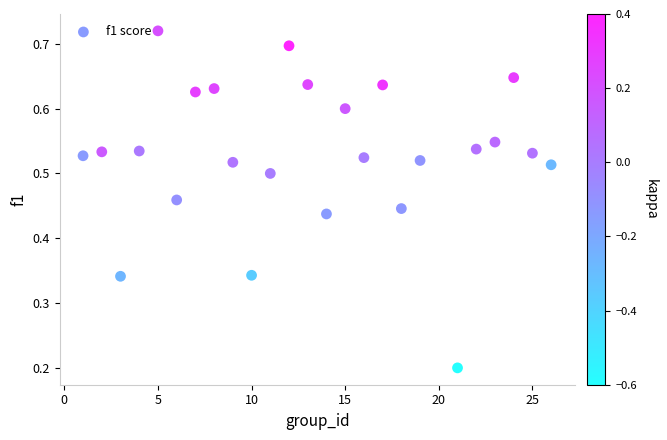

What is the range of X values (max minus min)?

25.0